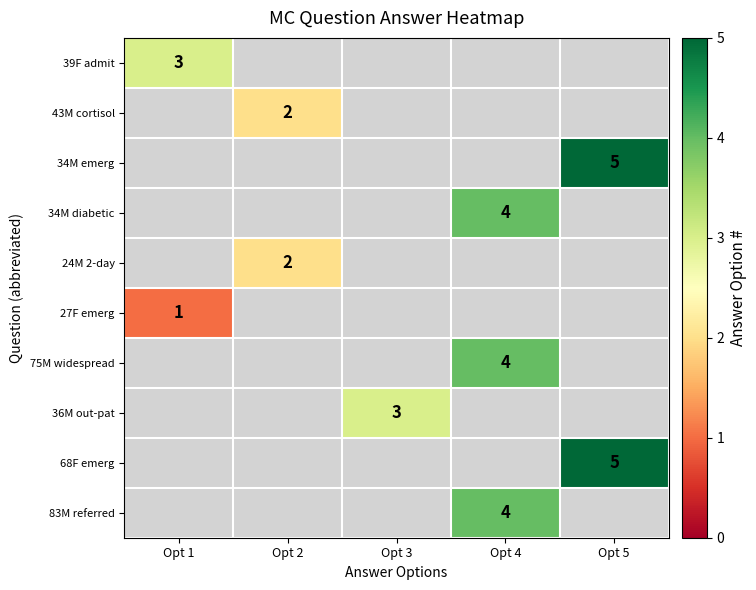

The value of 75M widespread at Opt 4 is 1. True or false?

False